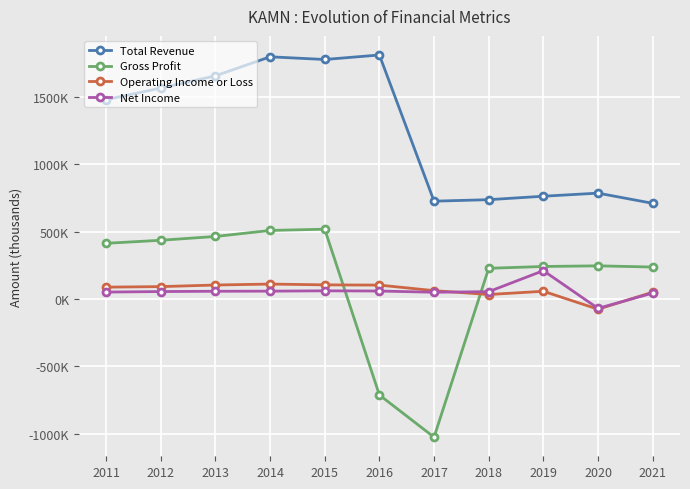

Does the chart have visible grid lines?

Yes